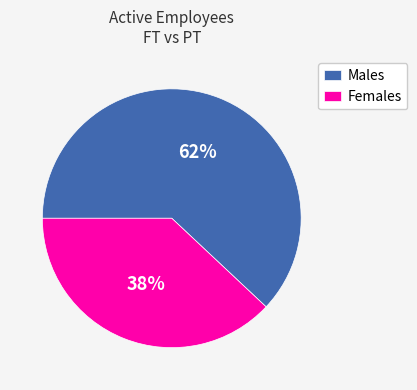

True or false: Females accounts for 38% of the total.

True